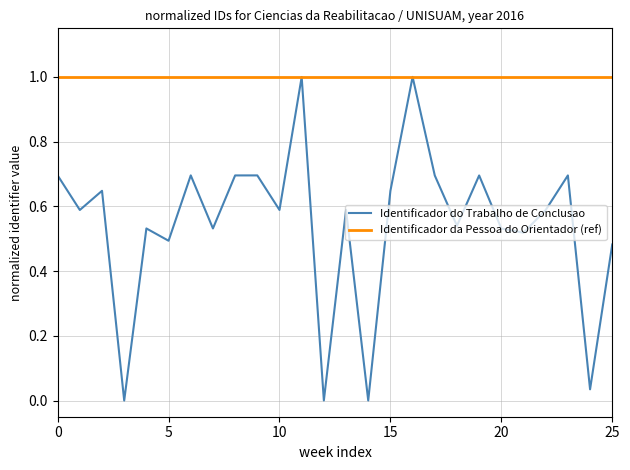

How many interior local valleys does the Identificador do Trabalho de Conclusao series have?

10